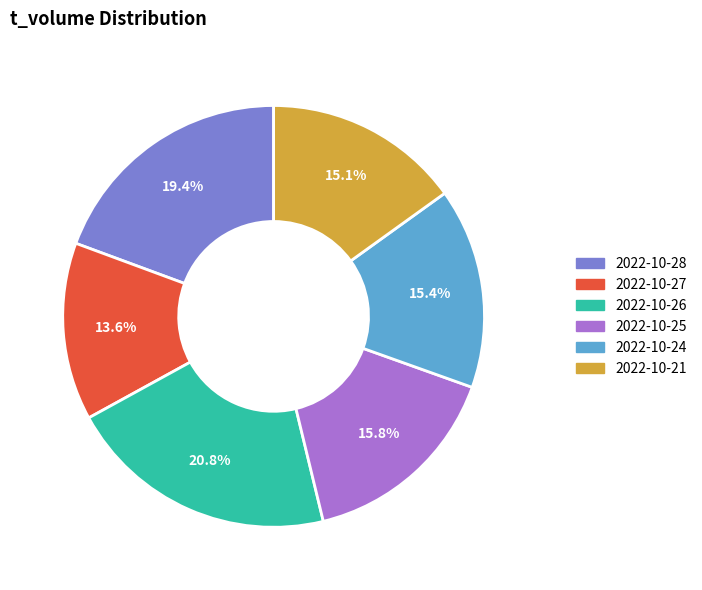

Is there a majority slice in this chart?

No